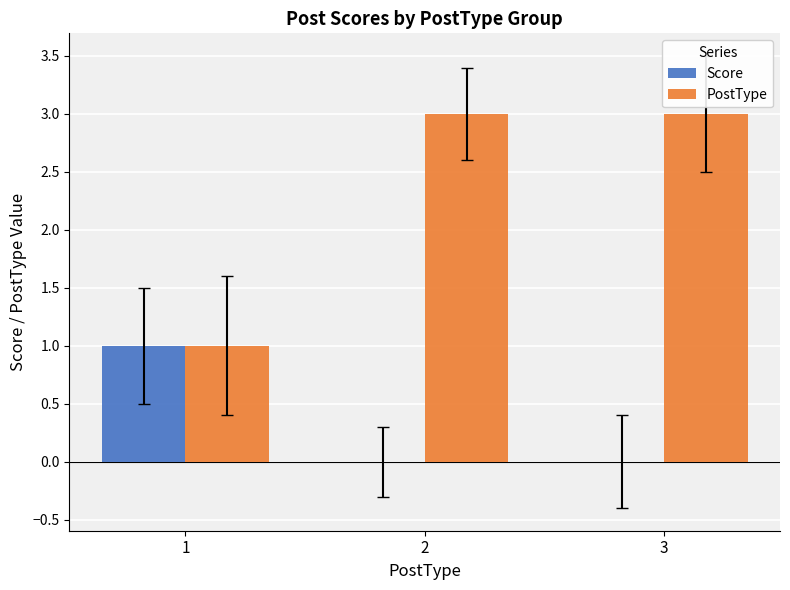

Are the bars grouped side by side (vs. stacked)?

Yes